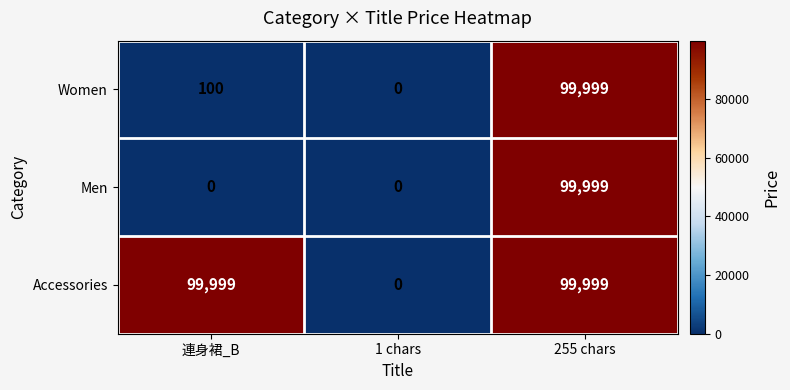

Is it true that Accessories equals 99999 at 255 chars?

True